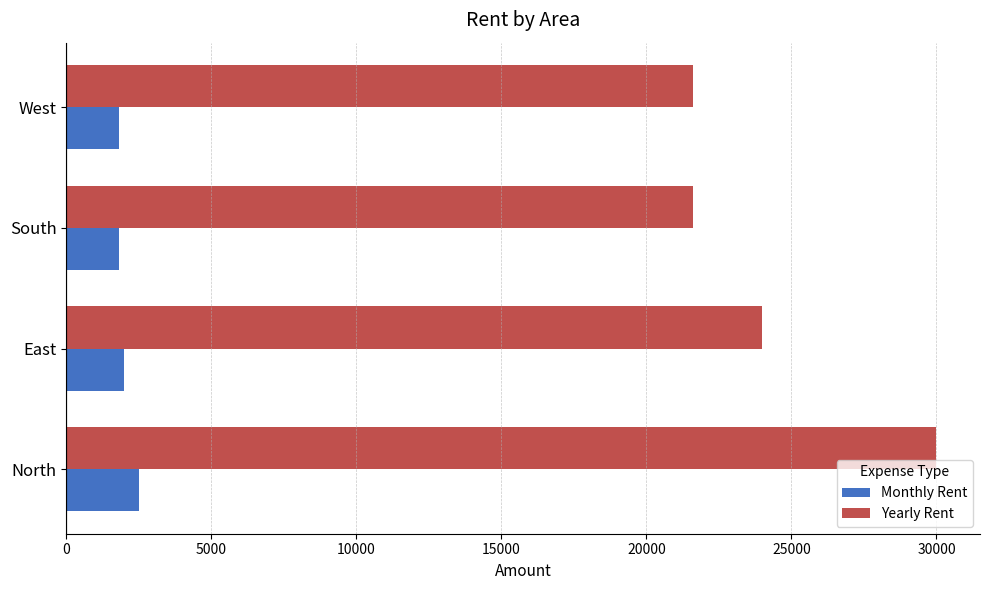

Where is Yearly Rent nearest to the value 25800?

East